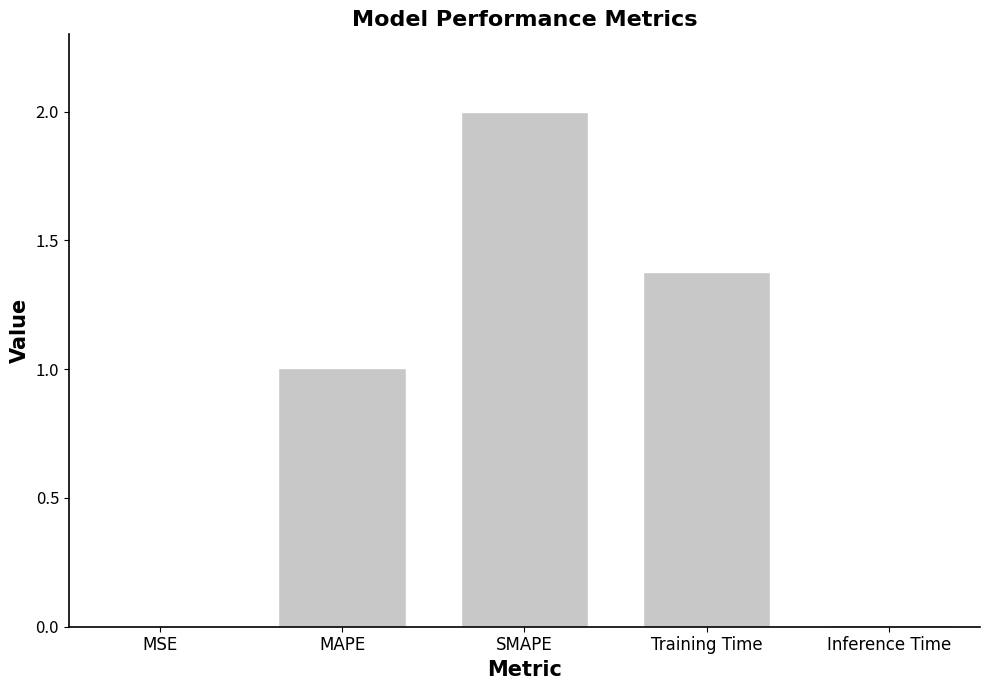

What is the maximum value shown in the chart?

2.0